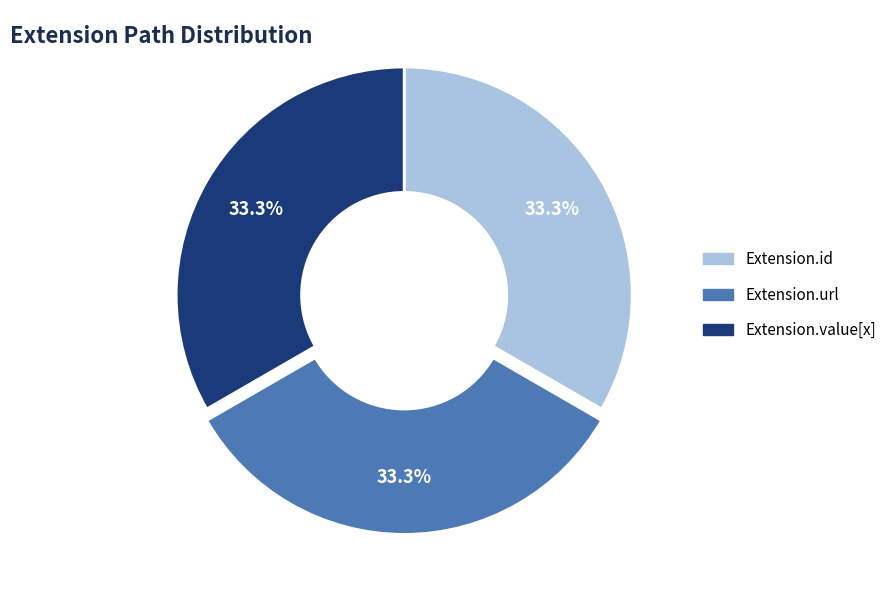

Is there a majority slice in this chart?

No